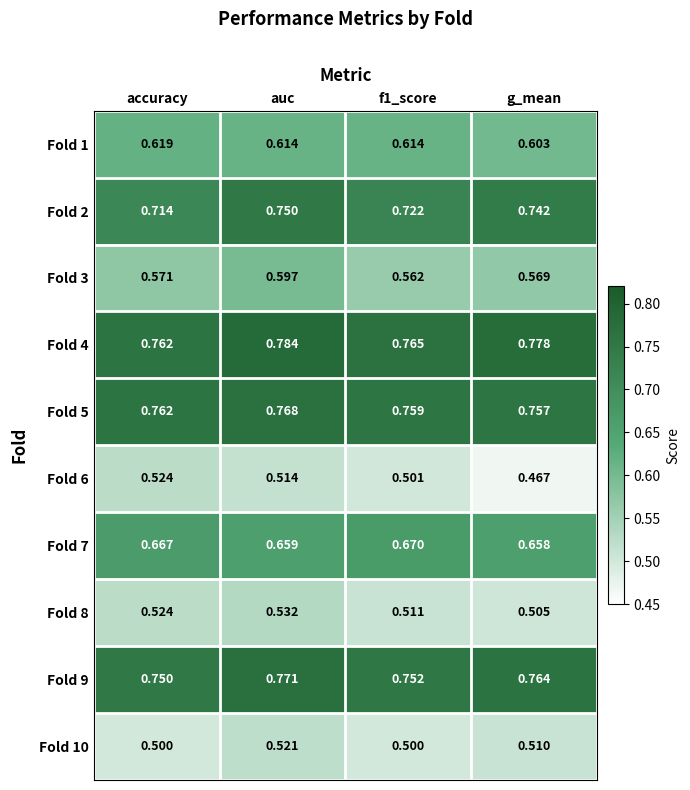

At which category is the sum across all series the highest?

auc